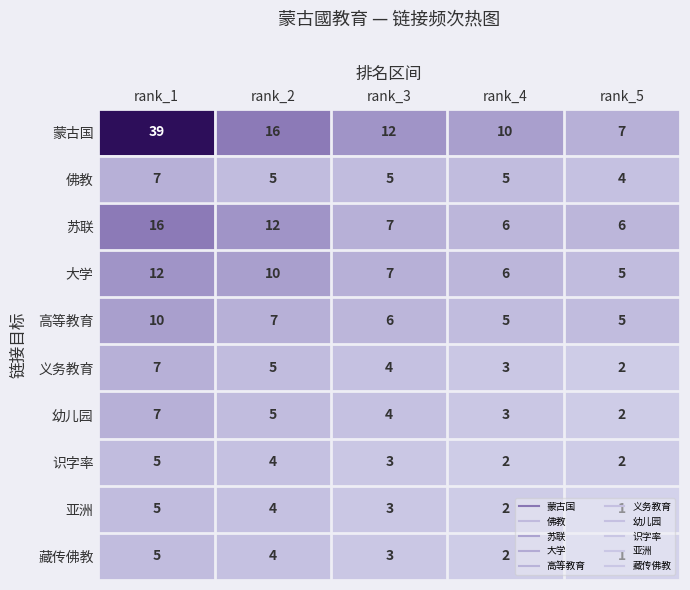

What is the spread (max minus min) of values at rank_3?

9